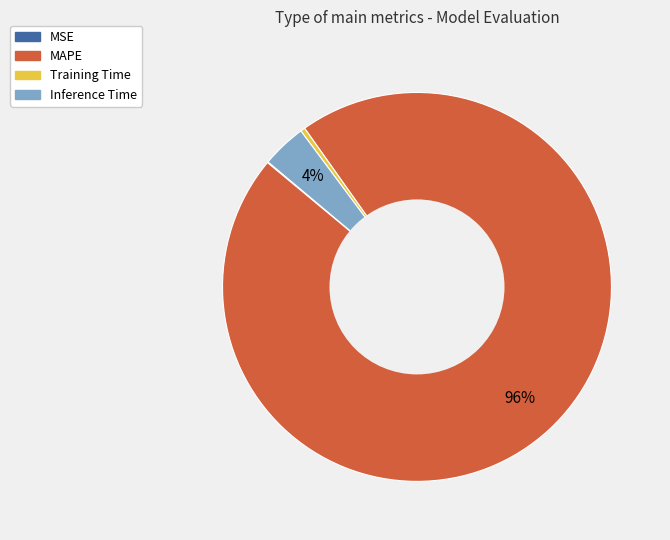

What percentage is the Inference Time slice, to the nearest percent?

4%